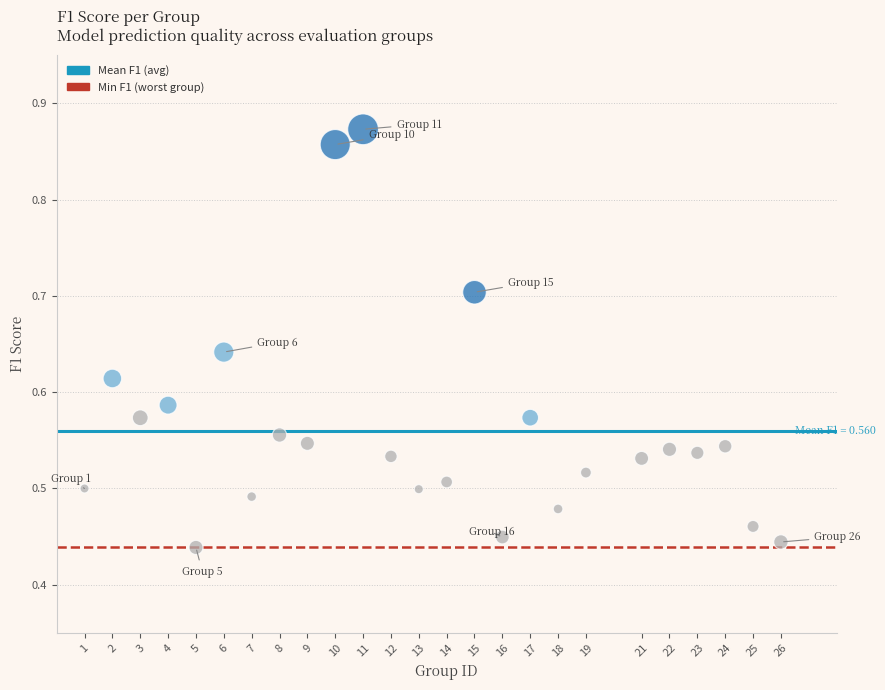

What is the range of X values (max minus min)?

25.0